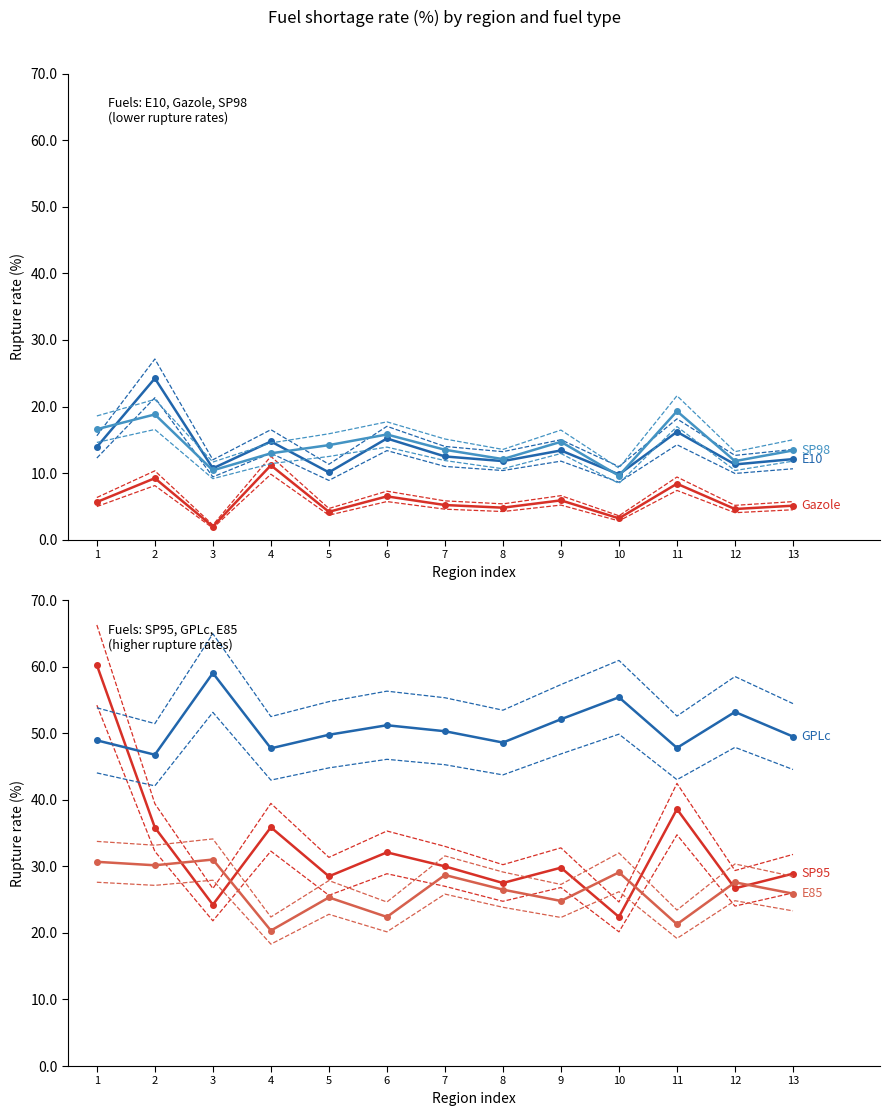

Reading right to left, what are all the values shown in this chart?

E10: 12.1	11.3	16.2	9.8	13.4	11.8	12.5	15.2	10.1	14.8	10.7	24.2	13.9
Gazole: 5.1	4.6	8.4	3.2	5.9	4.8	5.2	6.5	4.2	11.2	2.0	9.2	5.7
SP98: 13.4	11.8	19.3	9.6	14.7	12.1	13.5	15.8	14.2	13.0	10.4	18.8	16.6
SP95: 28.9	26.7	38.6	22.4	29.8	27.5	30.0	32.1	28.5	35.9	24.2	35.8	60.2
GPLc: 49.5	53.2	47.8	55.4	52.1	48.6	50.3	51.2	49.8	47.7	59.0	46.8	48.9
E85: 25.9	27.6	21.3	29.1	24.8	26.5	28.7	22.4	25.3	20.4	31.0	30.2	30.7